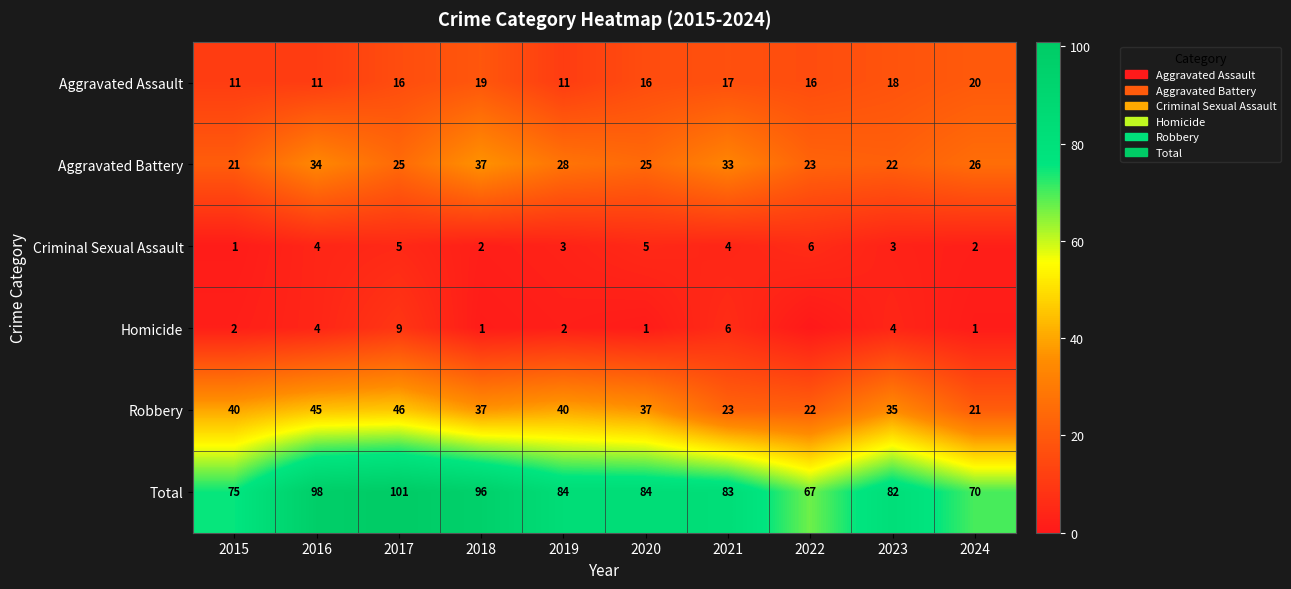

What is the sum of the Aggravated Assault values at 2021 and 2024?

37